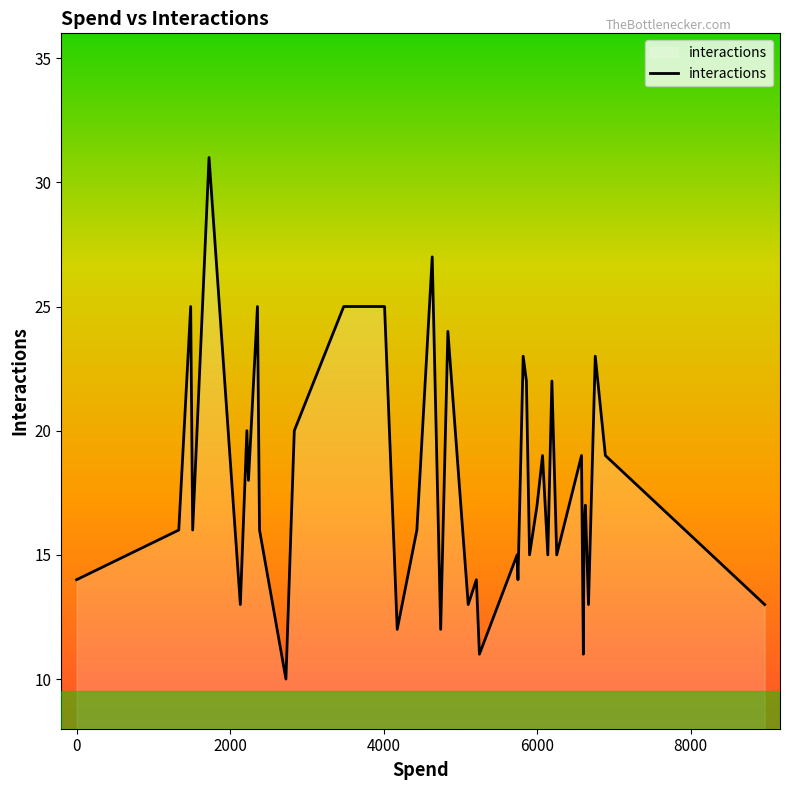

What is the maximum value shown in the chart?

31